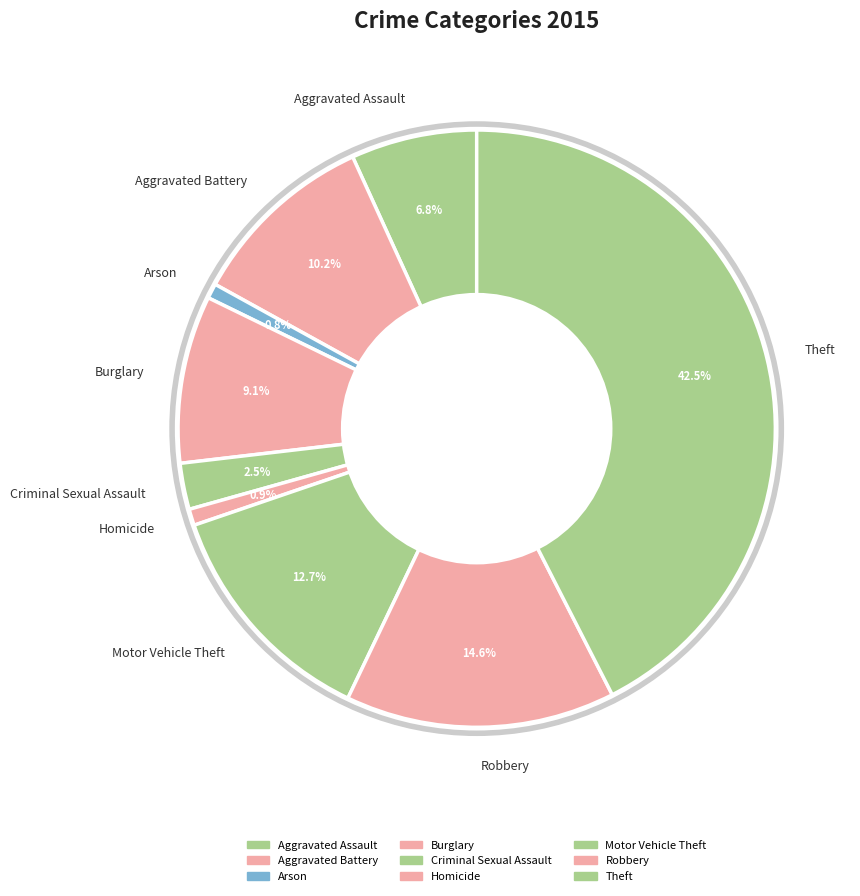

True or false: Robbery accounts for 15% of the total.

True